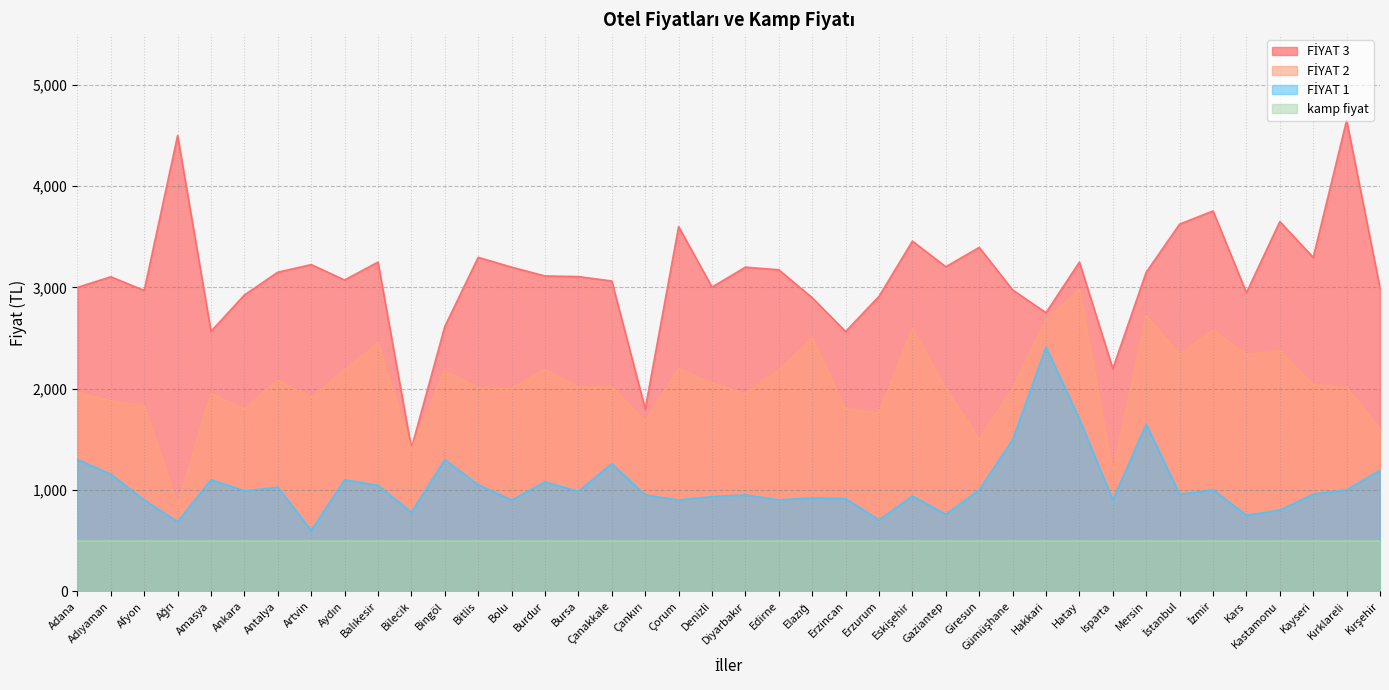

True or false: FİYAT 2 has more than 0 interior local peaks.

True